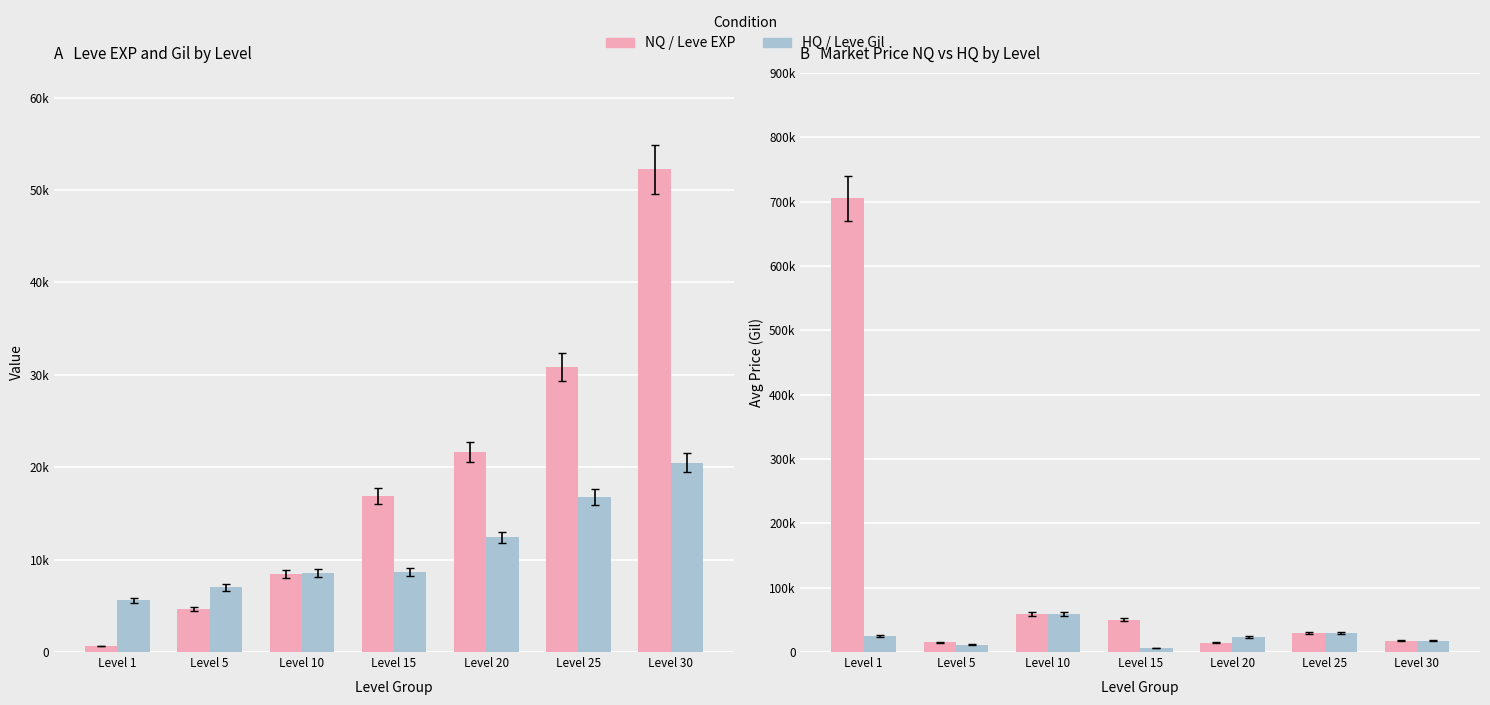

What is the approximate value of Leve EXP at Level 30, to the nearest 10?

52220